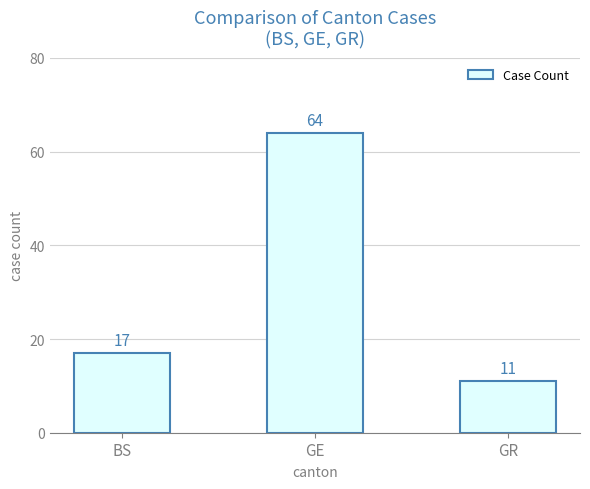

What is the difference between the maximum and second lowest values?

47